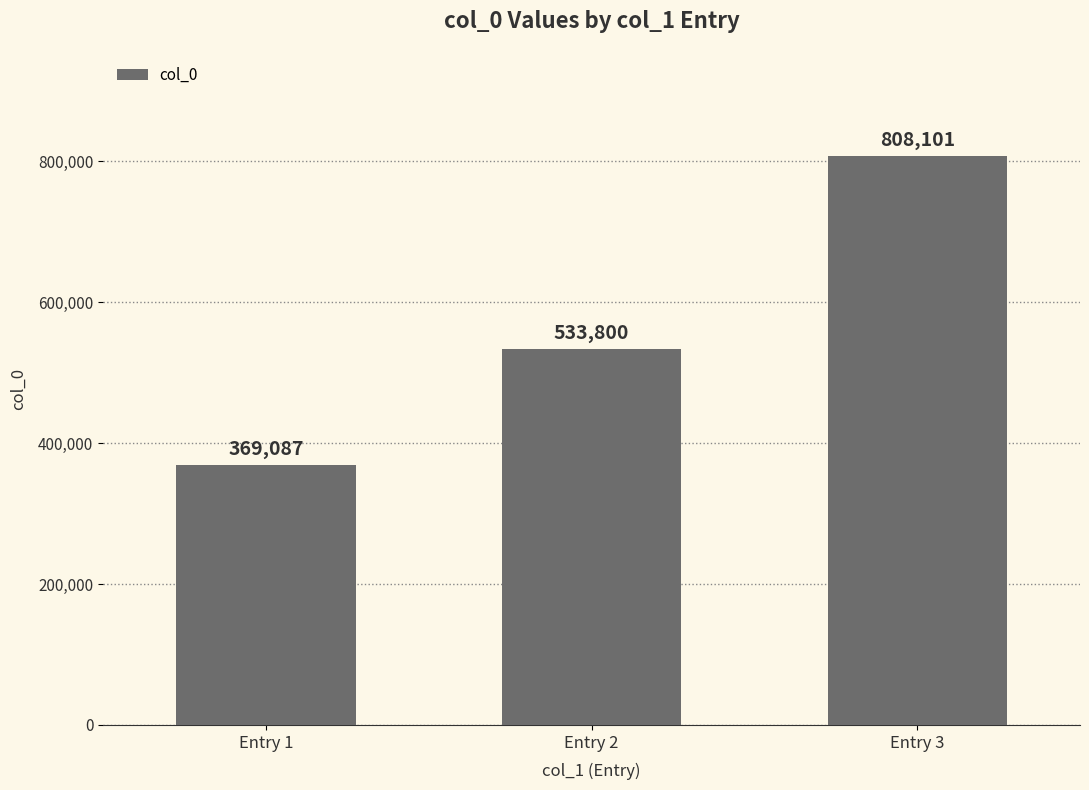

The chart shows a value of 174559 at Entry 1. True or false?

False